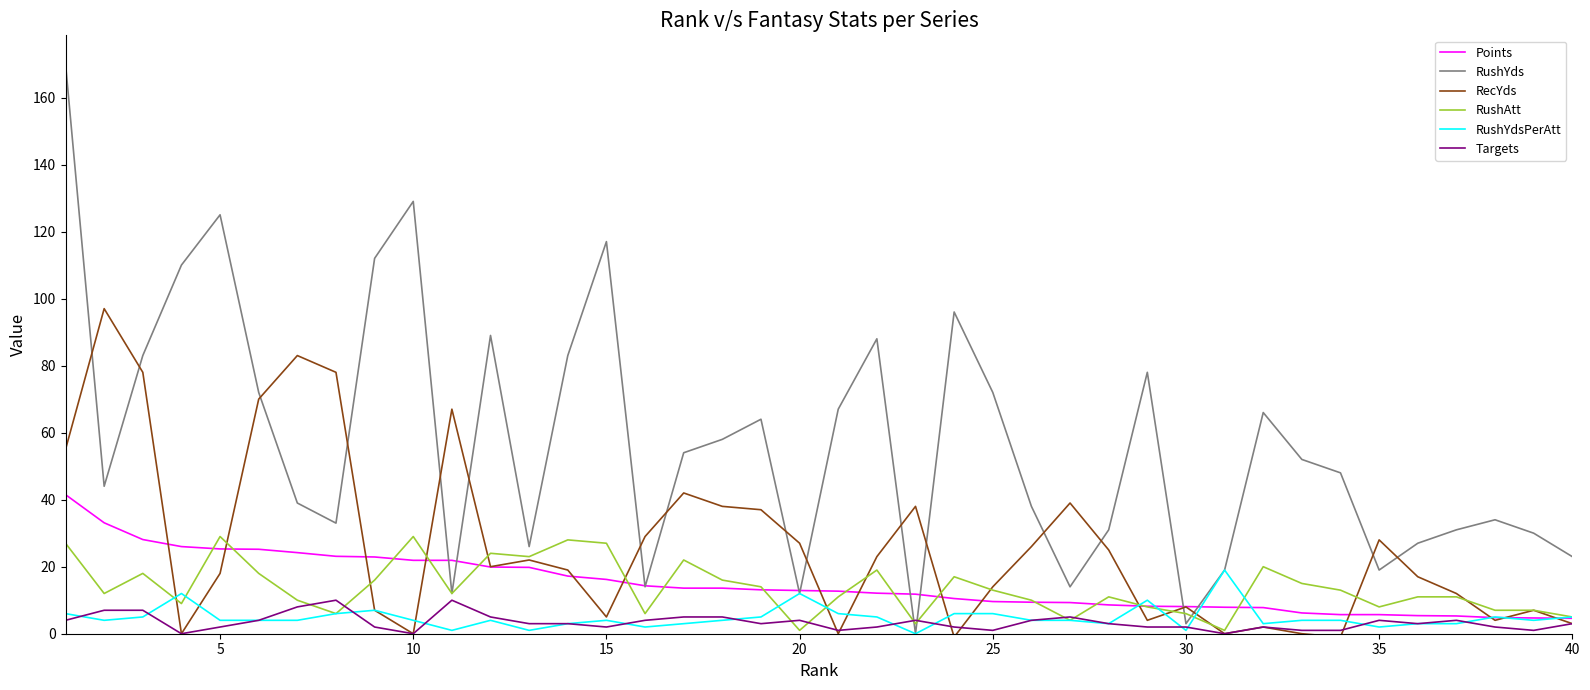

Which series has the largest range (max minus min)?

RushYds